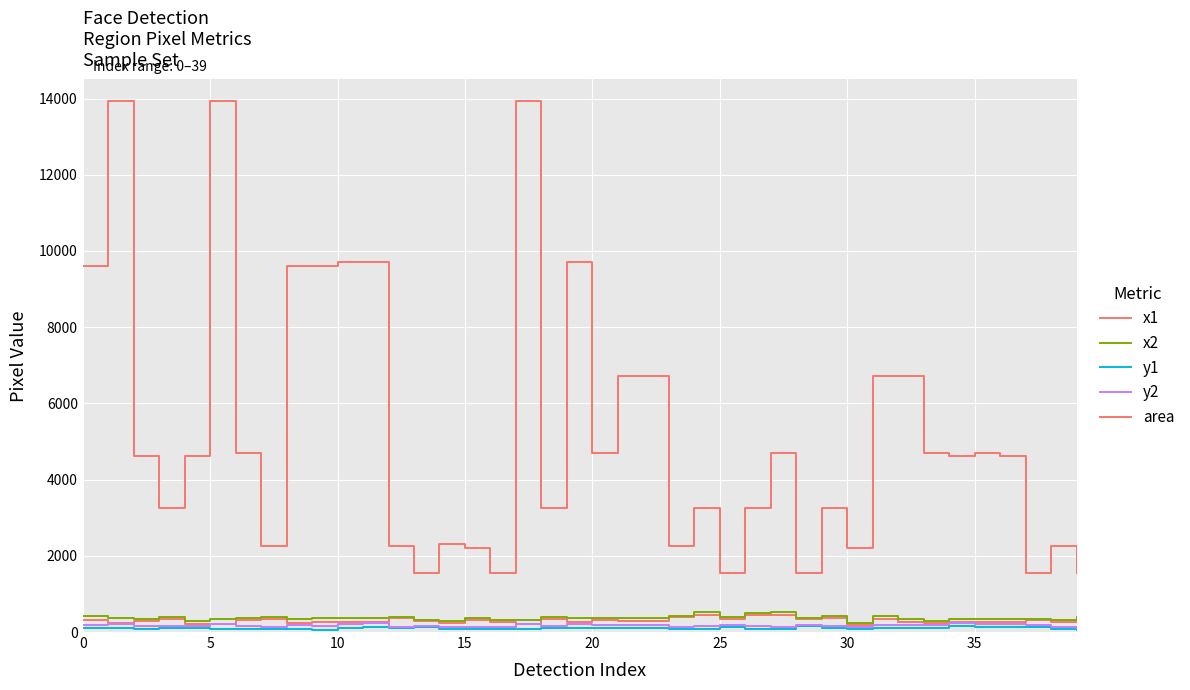

At which label does y1 reach its minimum?

39